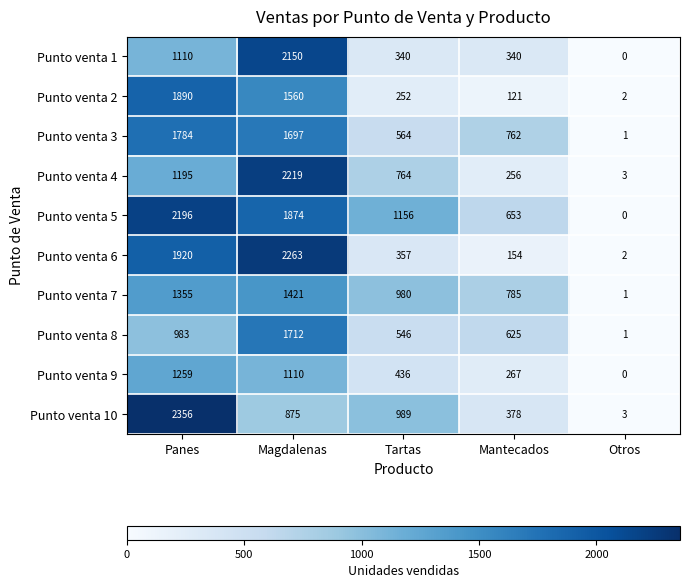

What is the difference between the maximum and second lowest values in the Punto venta 9 series?

992